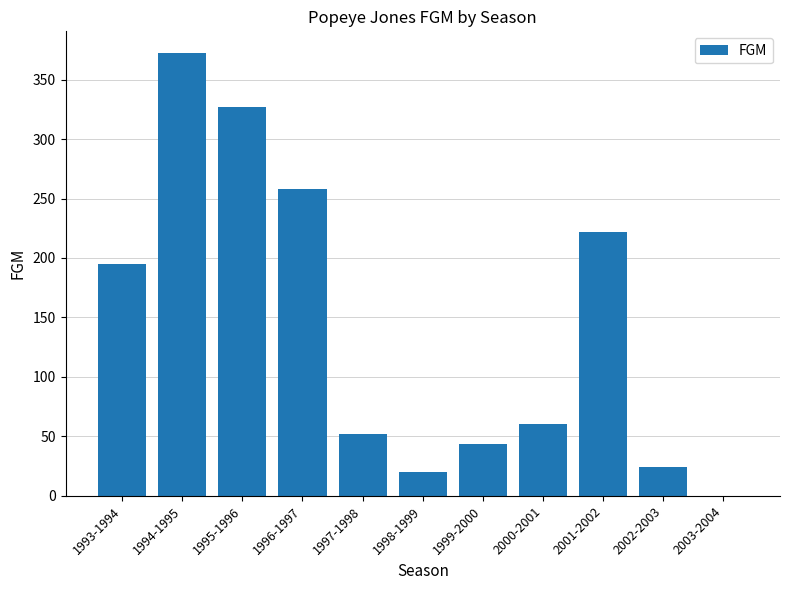

What is the sum of the values at 1995-1996 and 2001-2002?

549